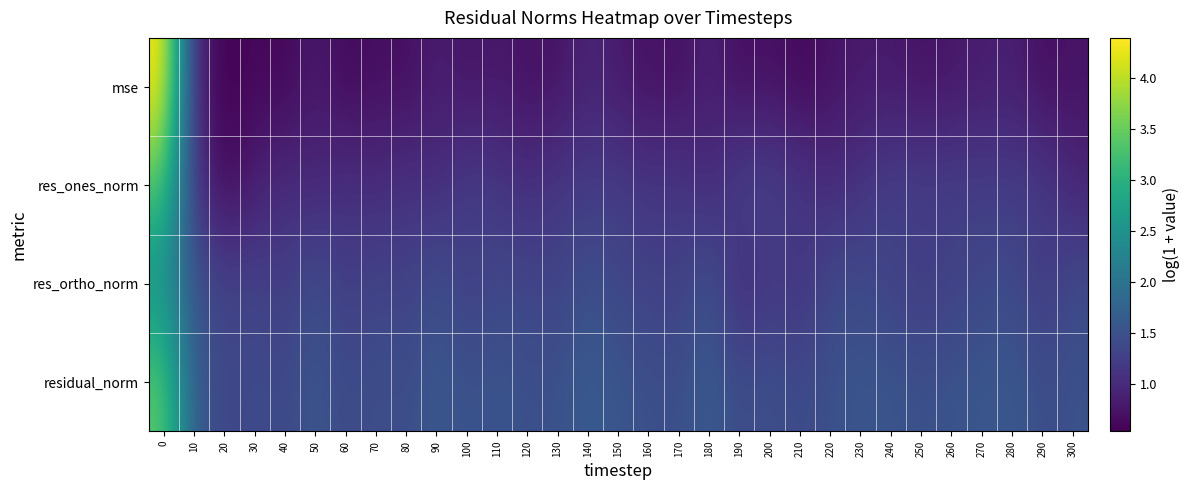

List the series in order of their peak value, lowest first.

res_ortho_norm, res_ones_norm, residual_norm, mse